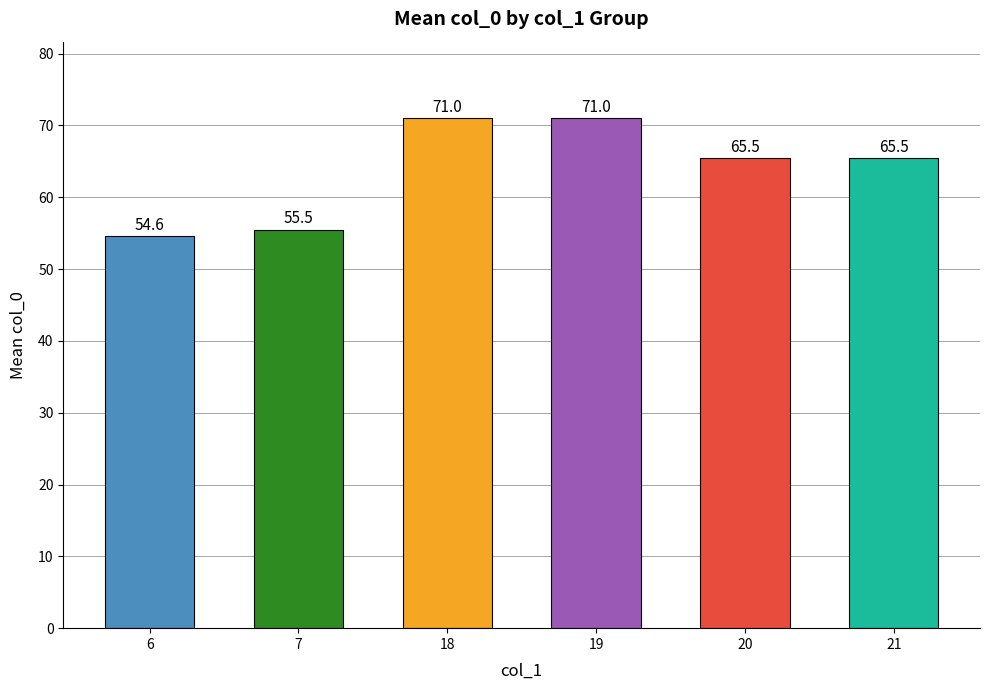

What is the change in value from 6 to 7?

+0.9